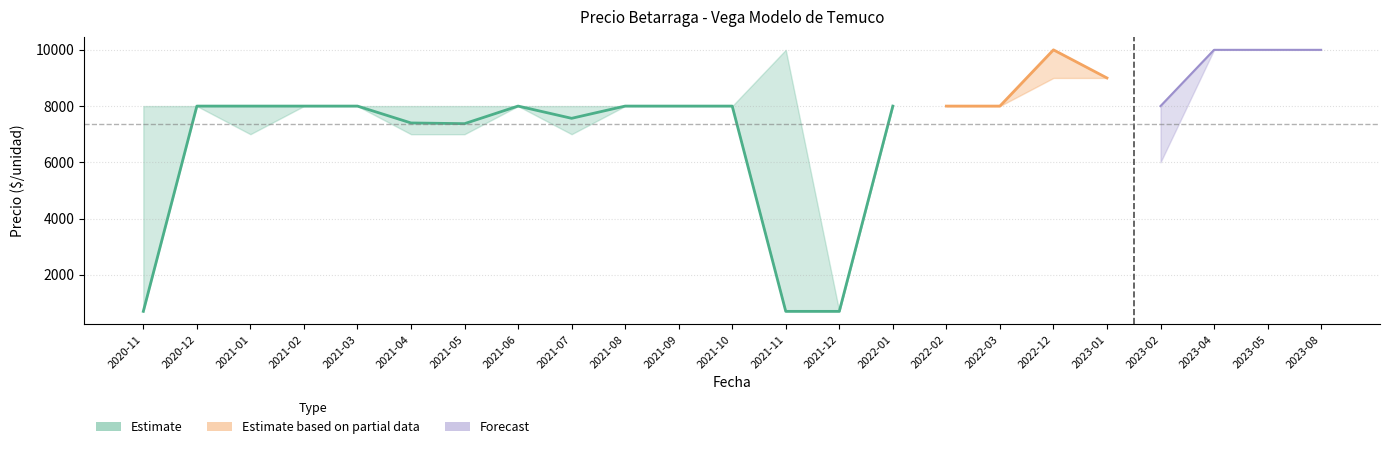

Is it true that Precio maximo equals 4866 at 2021-05?

False